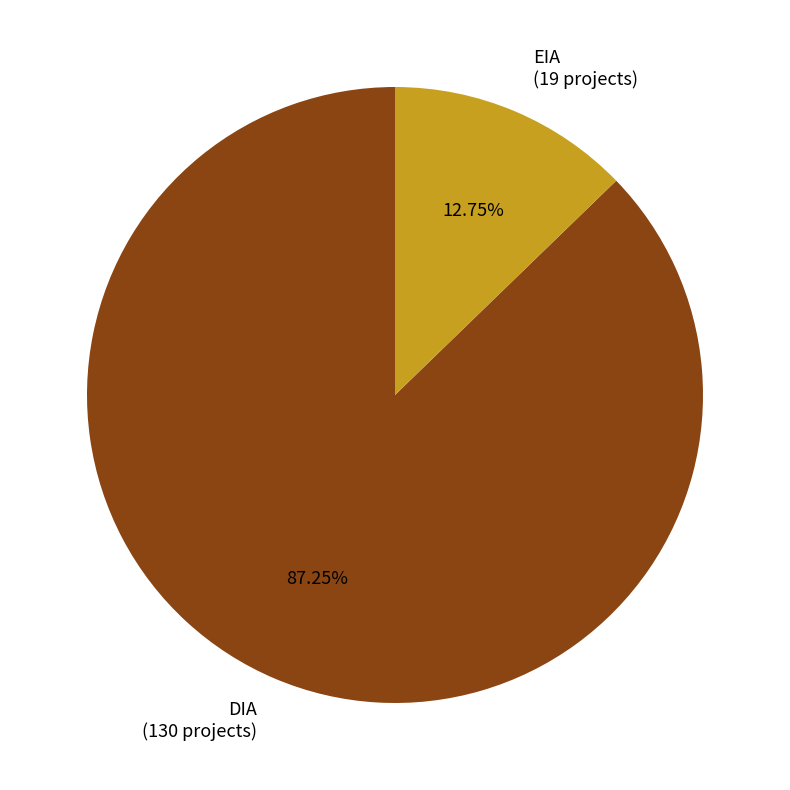

What is the largest slice in the pie chart?

DIA